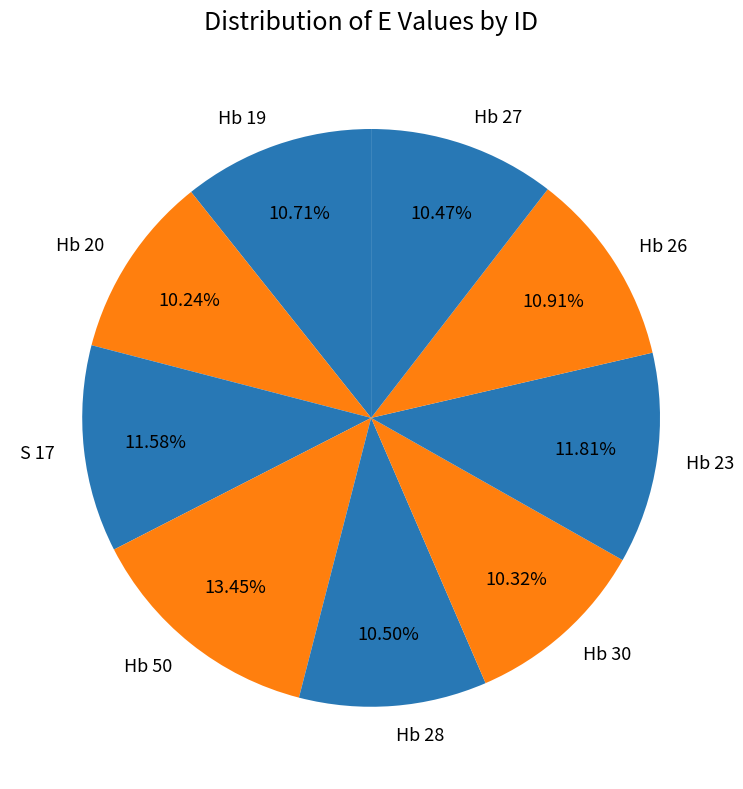

Which slice is the largest?

Hb 50